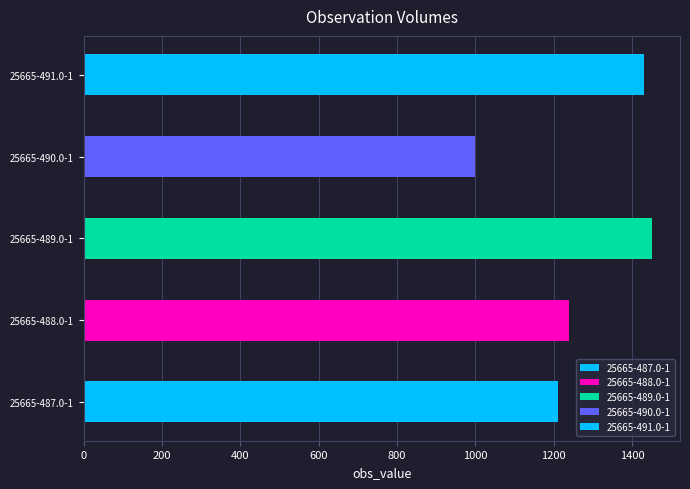

Between 25665-491.0-1 and 25665-489.0-1, which is larger?

25665-489.0-1